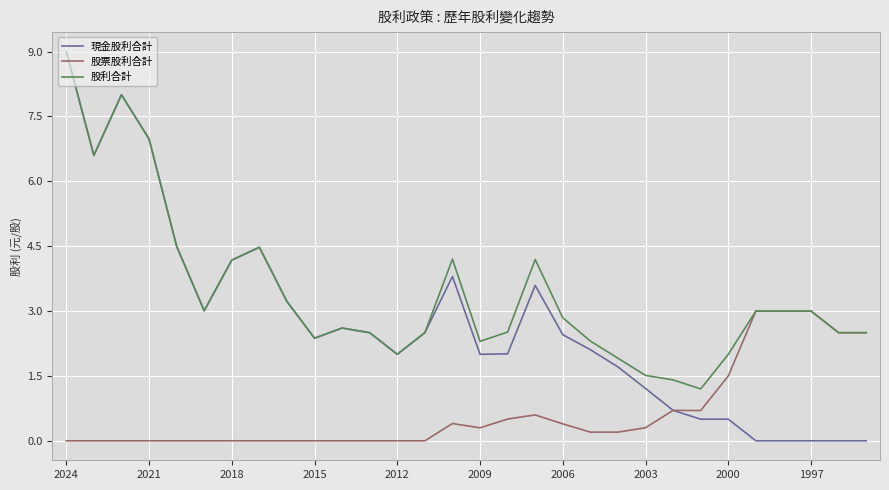

What is the maximum value for 股票股利合計?

3.0